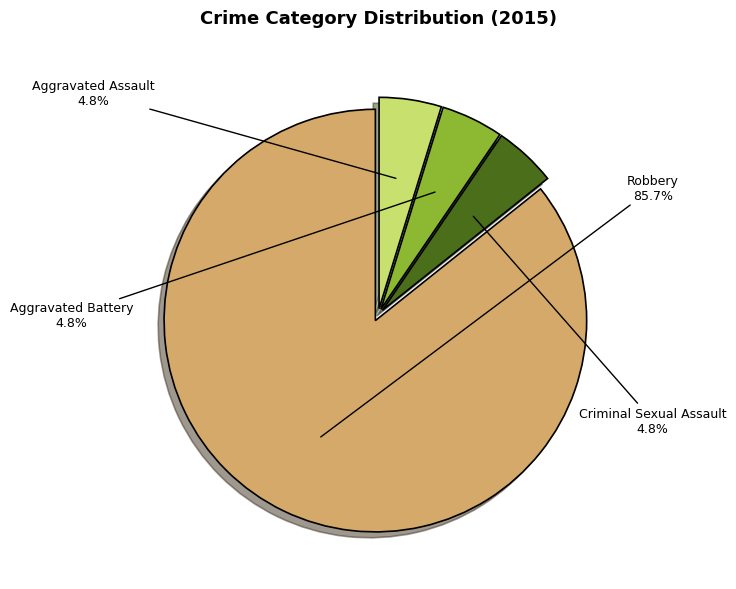

To the nearest percent, what portion does Criminal Sexual Assault represent?

5%